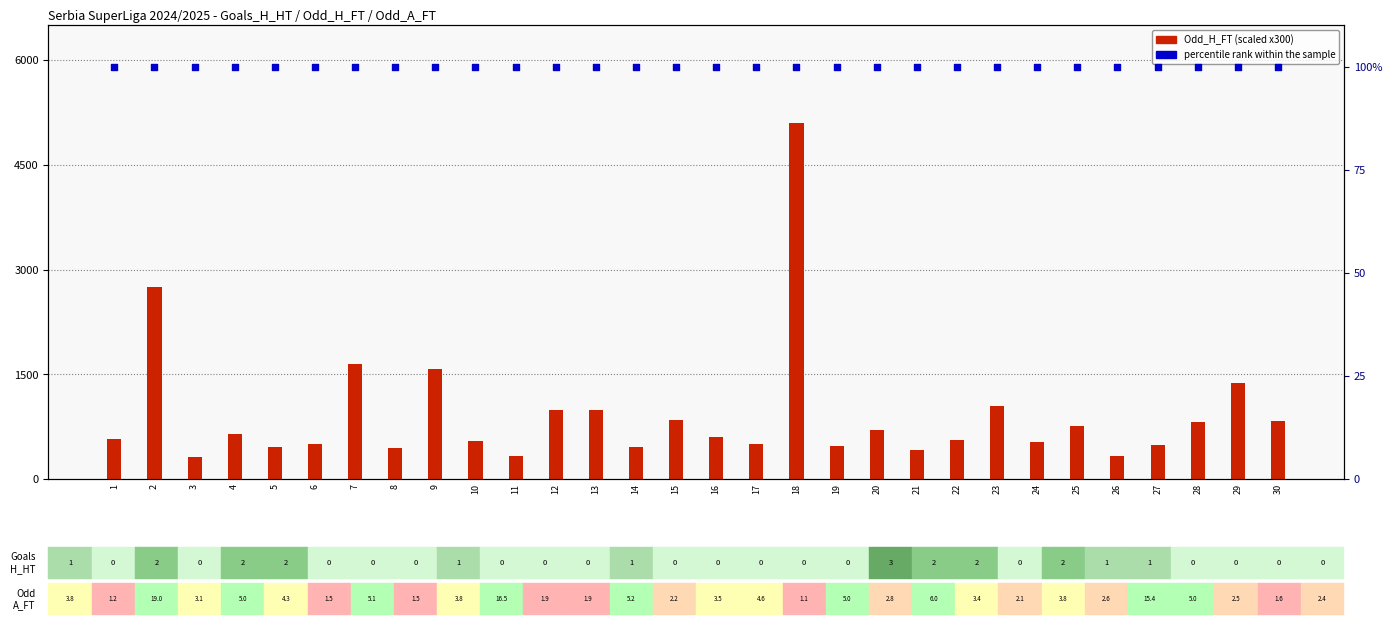

Which series reaches the minimum Y coordinate?

percentile rank within the sample